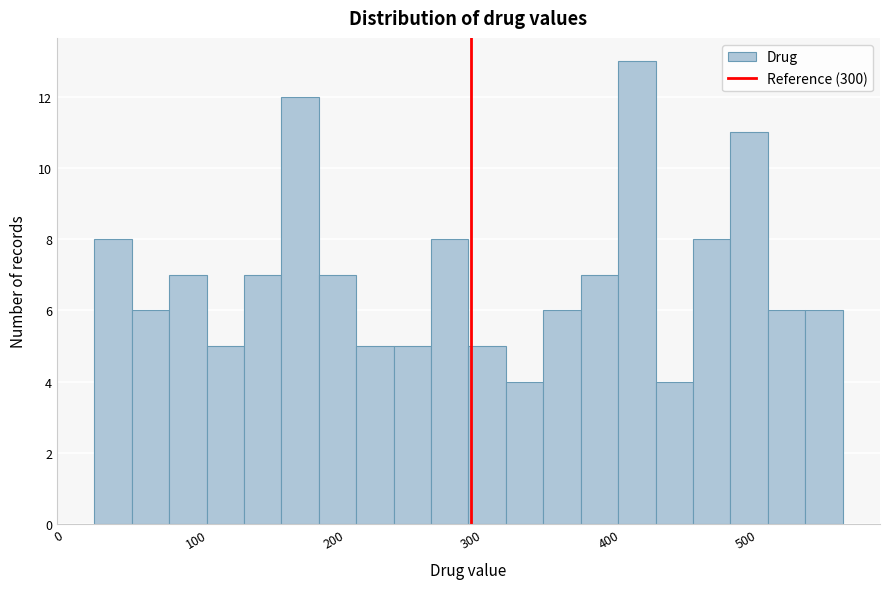

Read against the x-axis, roughly where is the centre of the tallest bar?

420